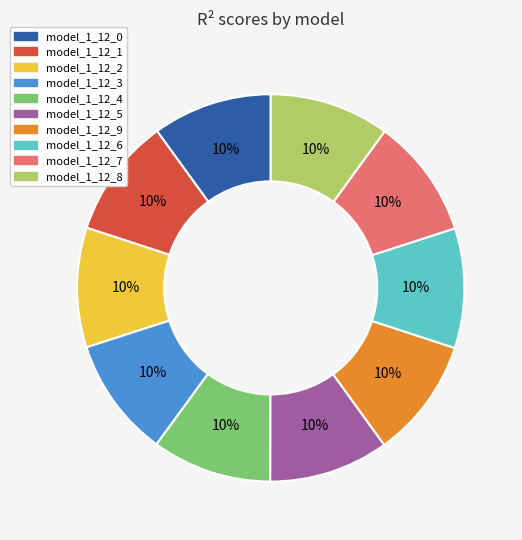

How many segments does this pie chart have?

10